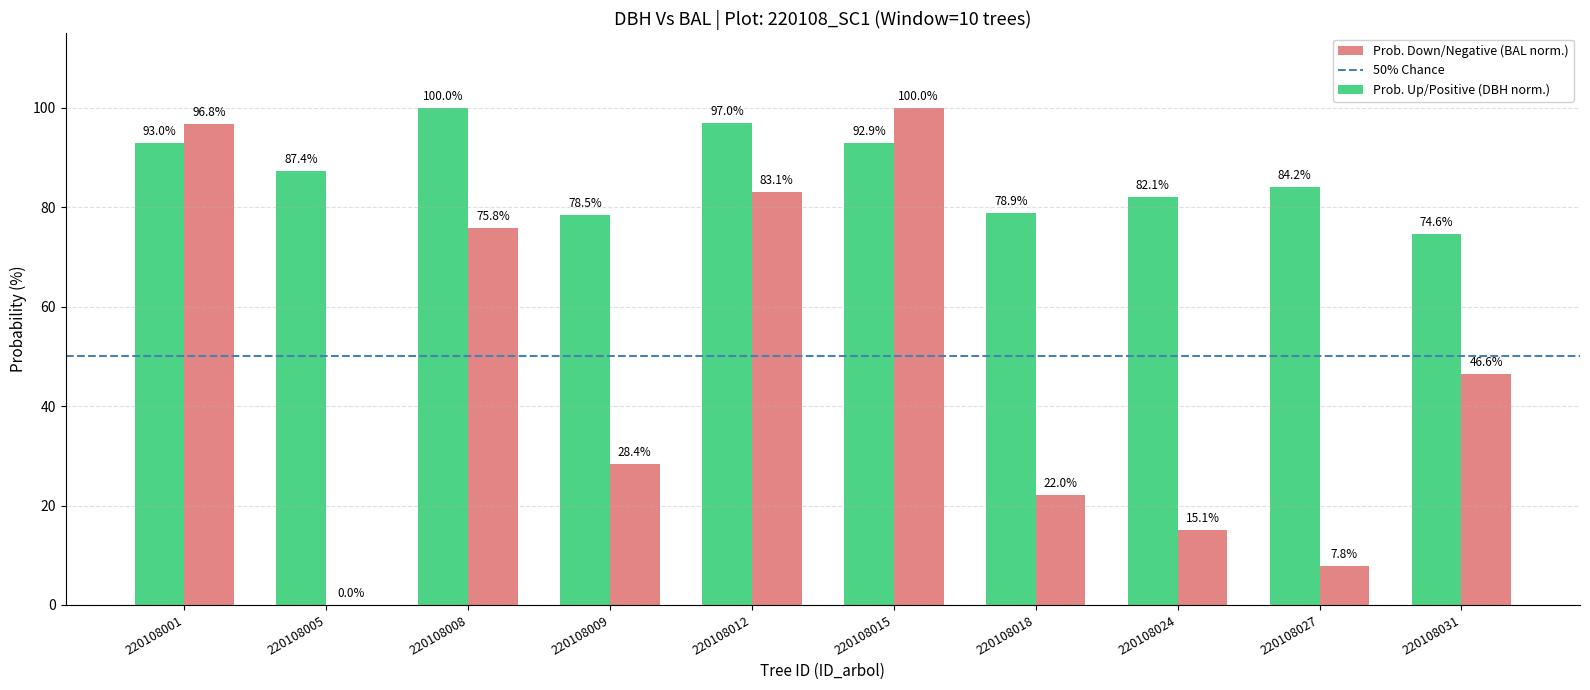

At which label does Prob. Up/Positive (DBH norm.) first exceed 87?

220108001